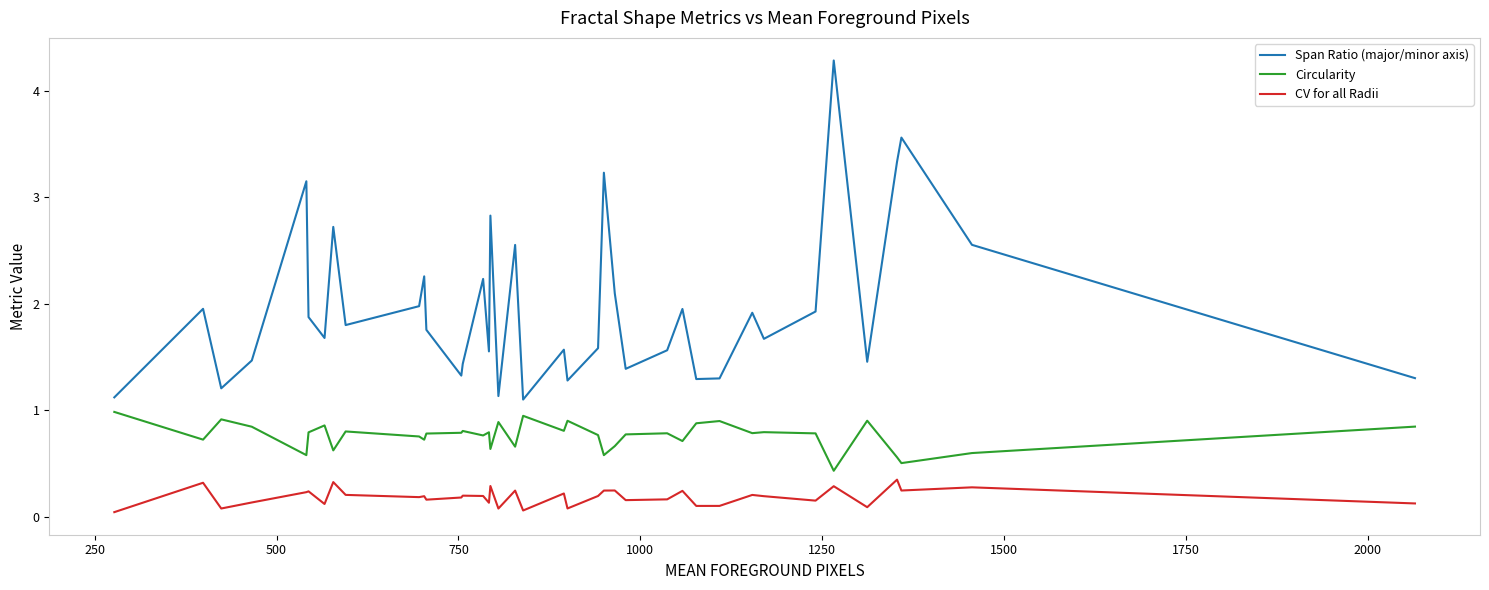

True or false: CV for all Radii and Circularity intersect in this chart.

False